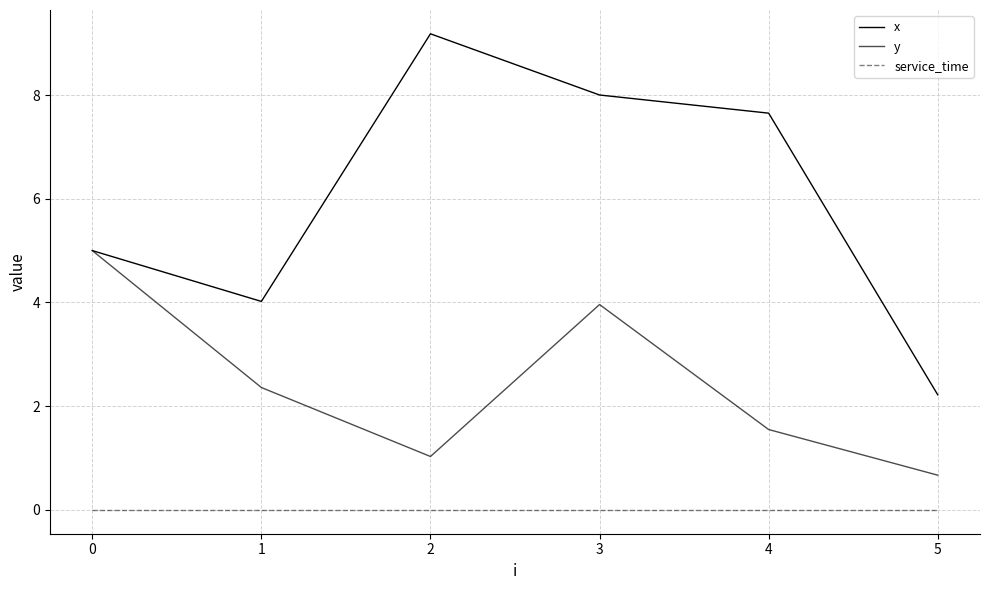

Which series has the largest range (max minus min)?

x